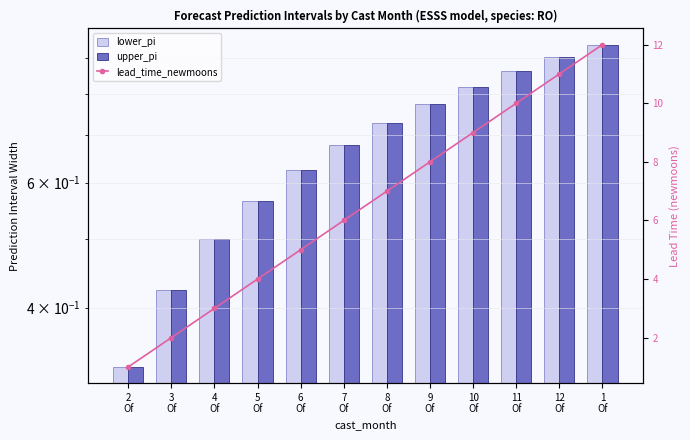

Between 6
Of and 7
Of, which is larger?

7
Of